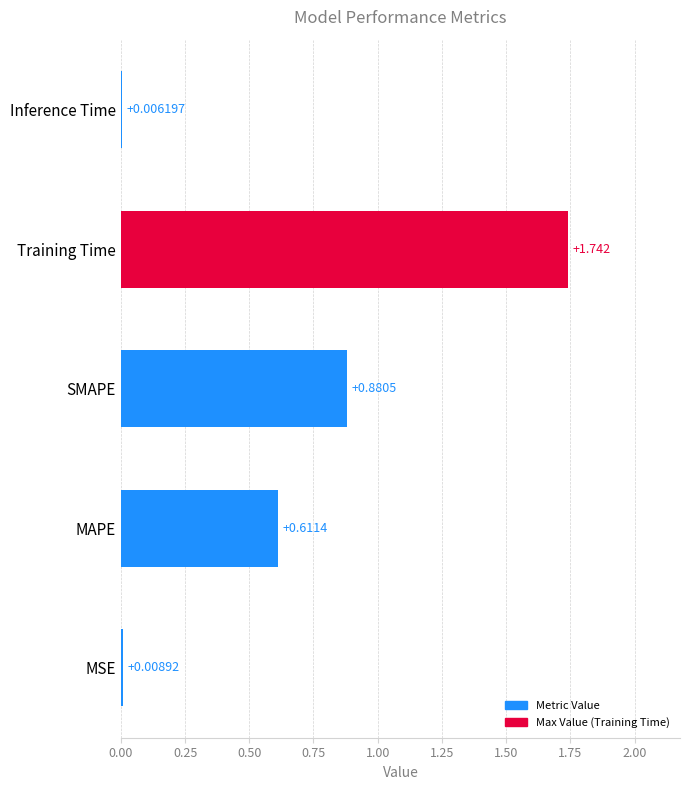

At which category does the chart reach its peak across all series?

Training Time